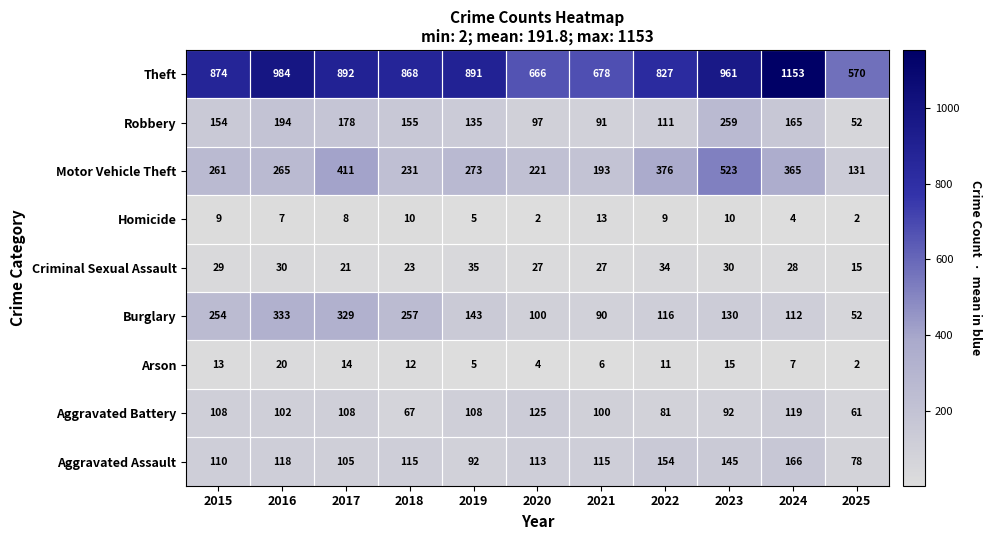

What is the spread (max minus min) of values at 2023?

951